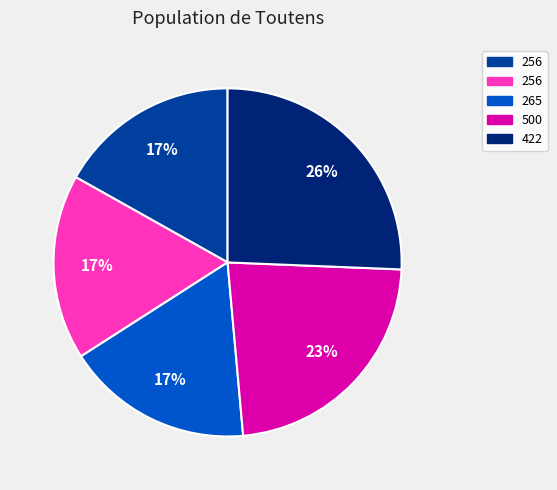

Does any single category account for the majority?

No